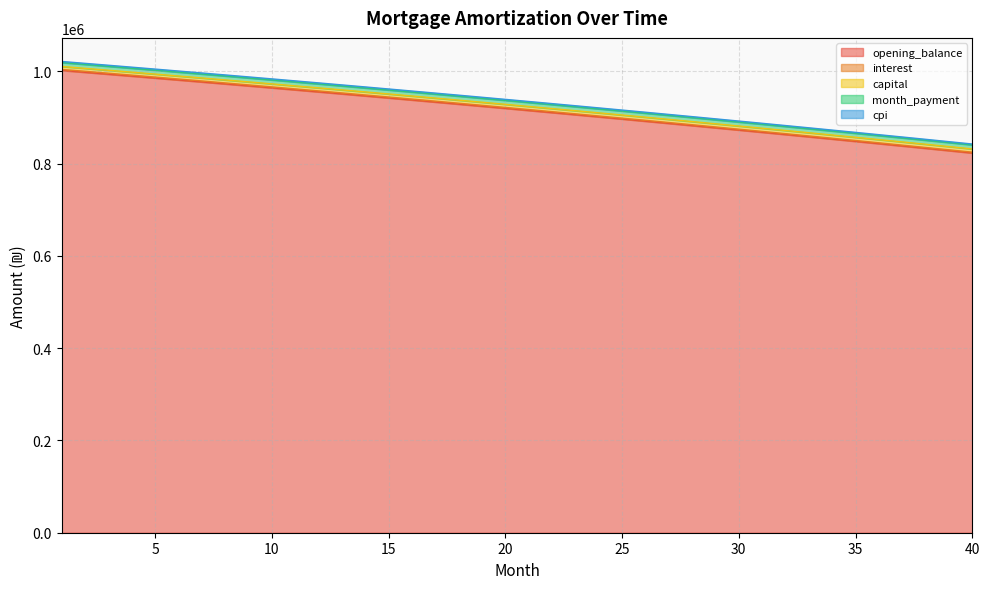

Reading left to right, transcribe all the data shown in this chart.

opening_balance: 1=1002333.3	2=998231.9	3=994105.9	4=989955.2	5=985779.7	6=981579.3	7=977353.9	8=973103.6	9=968828.0	10=964527.2	11=960201.0	12=955849.4	13=951472.3	14=947069.5	15=942641.1	16=938186.7	17=933706.5	18=929200.3	19=924667.9	20=920109.3	21=915524.5	22=910913.2	23=906275.4	24=901611.0	25=896919.9	26=892202.0	27=887457.2	28=882685.4	29=877886.6	30=873060.5	31=868207.1	32=863326.3	33=858418.0	34=853482.1	35=848518.5	36=843527.1	37=838507.7	38=833460.4	39=828384.9	40=823281.2
interest: 1=1004421.5	2=1000311.6	3=996176.9	4=992017.6	5=987833.4	6=983624.3	7=979390.1	8=975130.9	9=970846.4	10=966536.6	11=962201.4	12=957840.8	13=953454.5	14=949042.6	15=944604.9	16=940141.3	17=935651.7	18=931136.1	19=926594.3	20=922026.2	21=917431.8	22=912810.9	23=908163.5	24=903489.4	25=898788.5	26=894060.8	27=889306.1	28=884524.4	29=879715.5	30=874879.3	31=870015.8	32=865124.9	33=860206.4	34=855260.2	35=850286.2	36=845284.4	37=840254.6	38=835196.7	39=830110.7	40=824996.4
capital: 1=1010846.7	2=1006751.8	3=1002632.2	4=998487.9	5=994318.8	6=990124.8	7=985905.8	8=981661.8	9=977392.5	10=973098.0	11=968778.2	12=964432.8	13=960062.0	14=955665.5	15=951243.2	16=946795.1	17=942321.1	18=937821.0	19=933294.8	20=928742.3	21=924163.6	22=919558.4	23=914926.7	24=910268.4	25=905583.3	26=900871.5	27=896132.7	28=891366.9	29=886574.0	30=881753.8	31=876906.4	32=872031.5	33=867129.1	34=862199.0	35=857241.3	36=852255.7	37=847242.2	38=842200.6	39=837130.9	40=832033.0
month_payment: 1=1021683.9	2=1017585.8	3=1013463.0	4=1009315.4	5=1005142.9	6=1000945.5	7=996722.9	8=992475.3	9=988202.4	10=983904.1	11=979580.4	12=975231.2	13=970856.3	14=966455.8	15=962029.4	16=957577.1	17=953098.7	18=948594.2	19=944063.6	20=939506.6	21=934923.3	22=930313.4	23=925676.9	24=921013.7	25=916323.7	26=911606.8	27=906863.0	28=902092.0	29=897293.8	30=892468.3	31=887615.4	32=882735.0	33=877827.0	34=872891.3	35=867927.8	36=862936.3	37=857916.8	38=852869.2	39=847793.4	40=842689.3
cpi: 1=1019360.1	2=1015271.6	3=1011158.5	4=1007020.6	5=1002857.9	6=998670.3	7=994457.6	8=990220.0	9=985957.1	10=981668.9	11=977355.3	12=973016.3	13=968651.7	14=964261.4	15=959845.4	16=955403.5	17=950935.6	18=946441.7	19=941921.7	20=937375.4	21=932802.7	22=928203.7	23=923578.0	24=918925.8	25=914246.8	26=909540.9	27=904808.2	28=900048.3	29=895261.4	30=890447.2	31=885605.7	32=880736.7	33=875840.2	34=870916.0	35=865964.1	36=860984.4	37=855976.6	38=850940.8	39=845876.9	40=840784.7